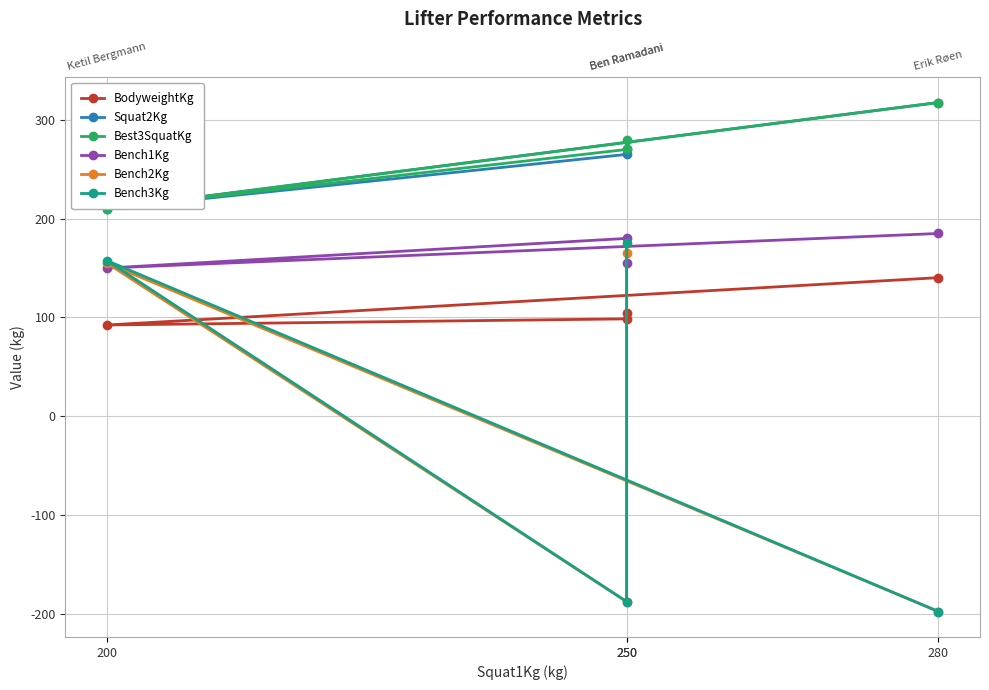

Reading left to right, transcribe all the data shown in this chart.

BodyweightKg: 104.7	98.6	92.4	140.3
Squat2Kg: 270.0	265.0	210.0	317.5
Best3SquatKg: 280.0	270.0	210.0	317.5
Bench1Kg: 155.0	180.0	150.0	185.0
Bench2Kg: 165.0	-187.5	155.0	-197.5
Bench3Kg: 175.0	-187.5	157.5	-197.5